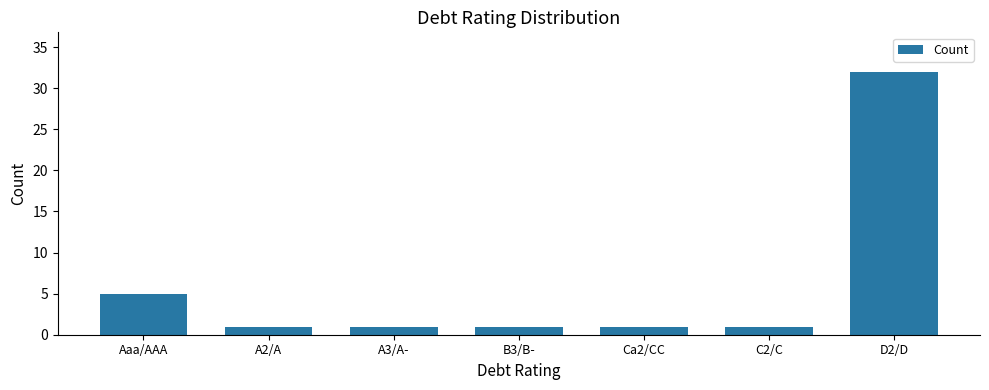

What position from the right is C2/C?

2